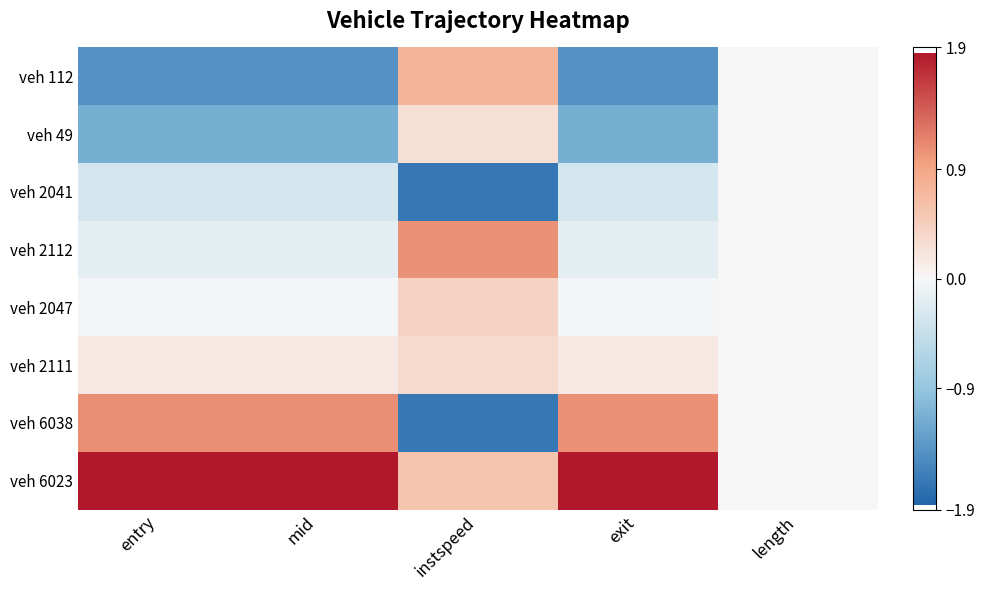

Which series has the widest spread of values?

veh 6038